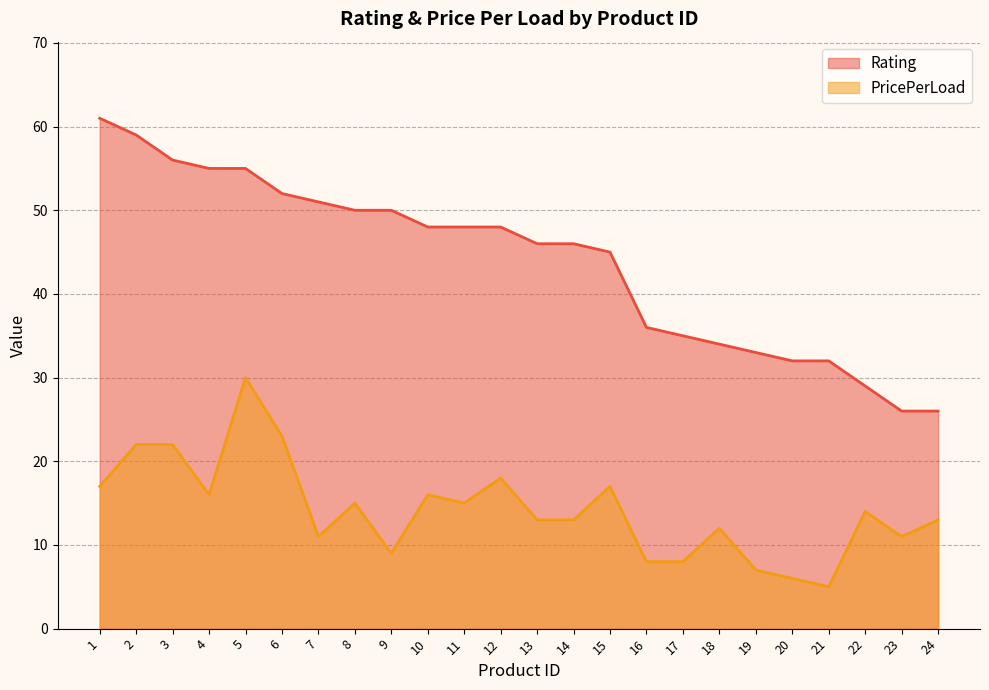

Reading left to right, transcribe all the data shown in this chart.

Rating: 1=61	2=59	3=56	4=55	5=55	6=52	7=51	8=50	9=50	10=48	11=48	12=48	13=46	14=46	15=45	16=36	17=35	18=34	19=33	20=32	21=32	22=29	23=26	24=26
PricePerLoad: 1=17	2=22	3=22	4=16	5=30	6=23	7=11	8=15	9=9	10=16	11=15	12=18	13=13	14=13	15=17	16=8	17=8	18=12	19=7	20=6	21=5	22=14	23=11	24=13